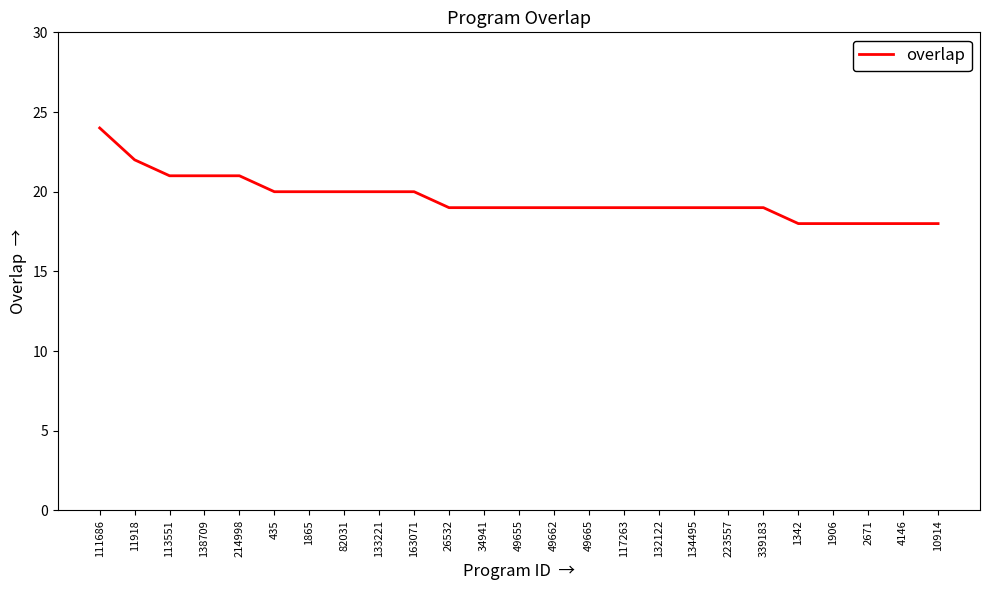

What position from the left is 214998?

5